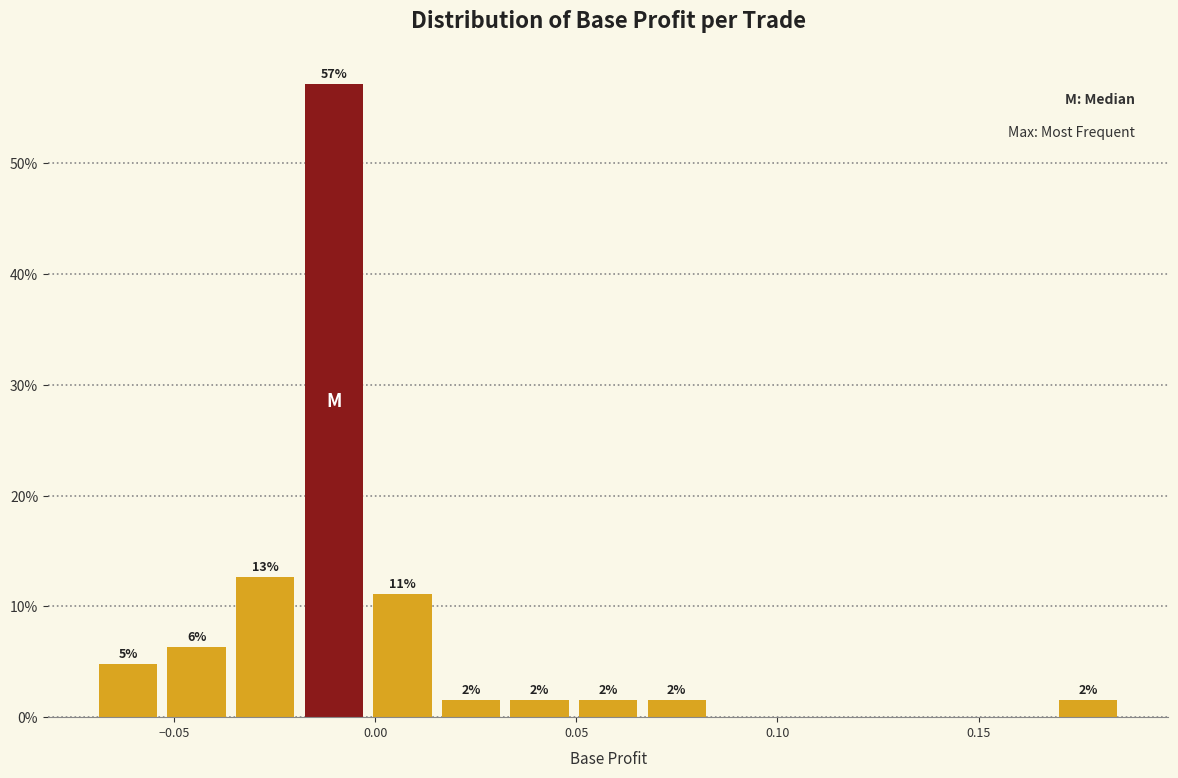

Around what value on the x-axis is the tallest bar? Give the approximate position of its centre, as read against the axis.

-0.010